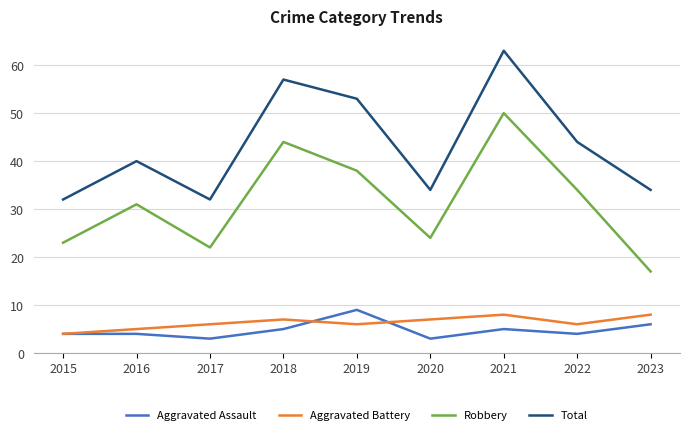

What is the maximum value for Robbery?

50